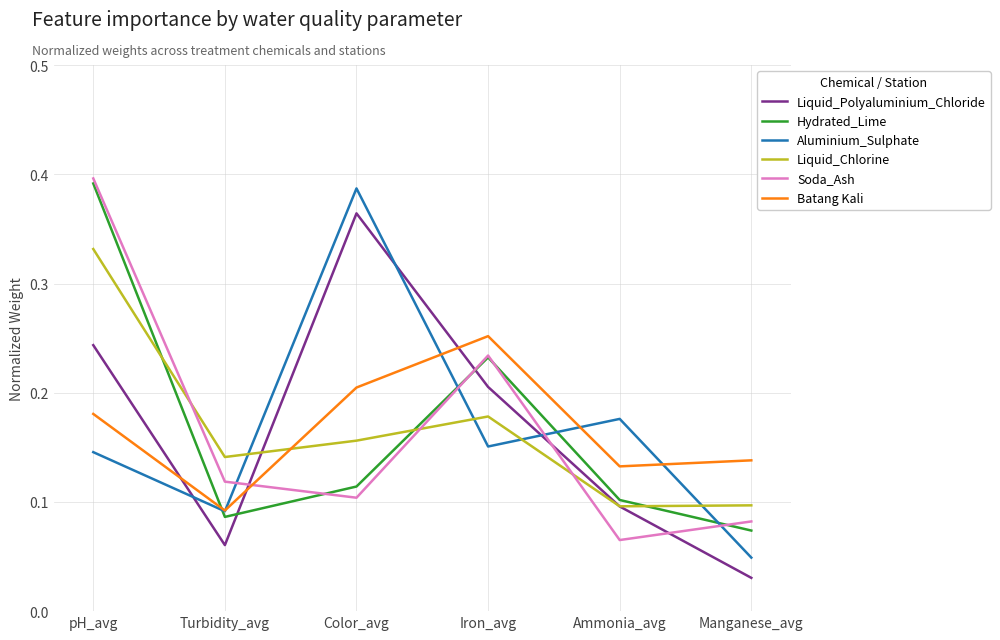

At which category is the sum across all series the highest?

pH_avg